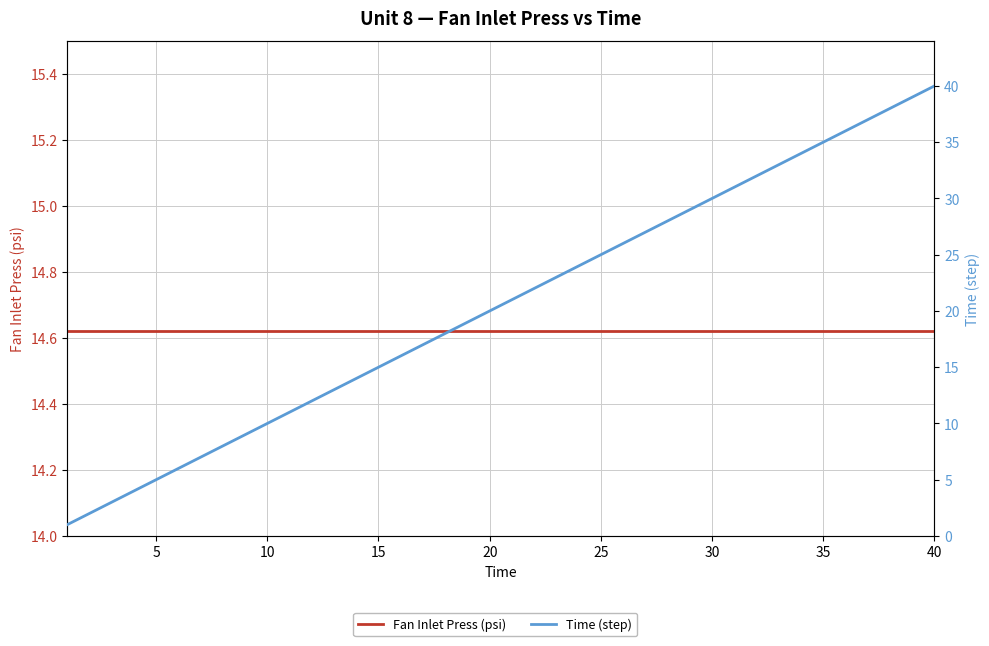

At how many categories does at least one series exceed 9?

40